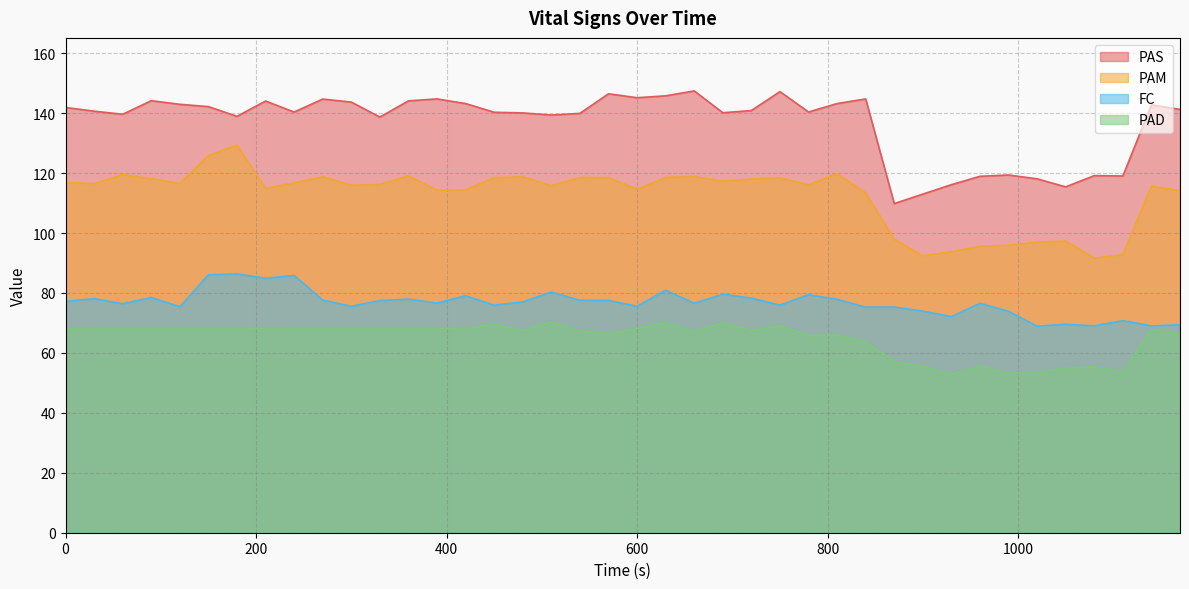

Does the chart display data point markers on the line(s)?

No